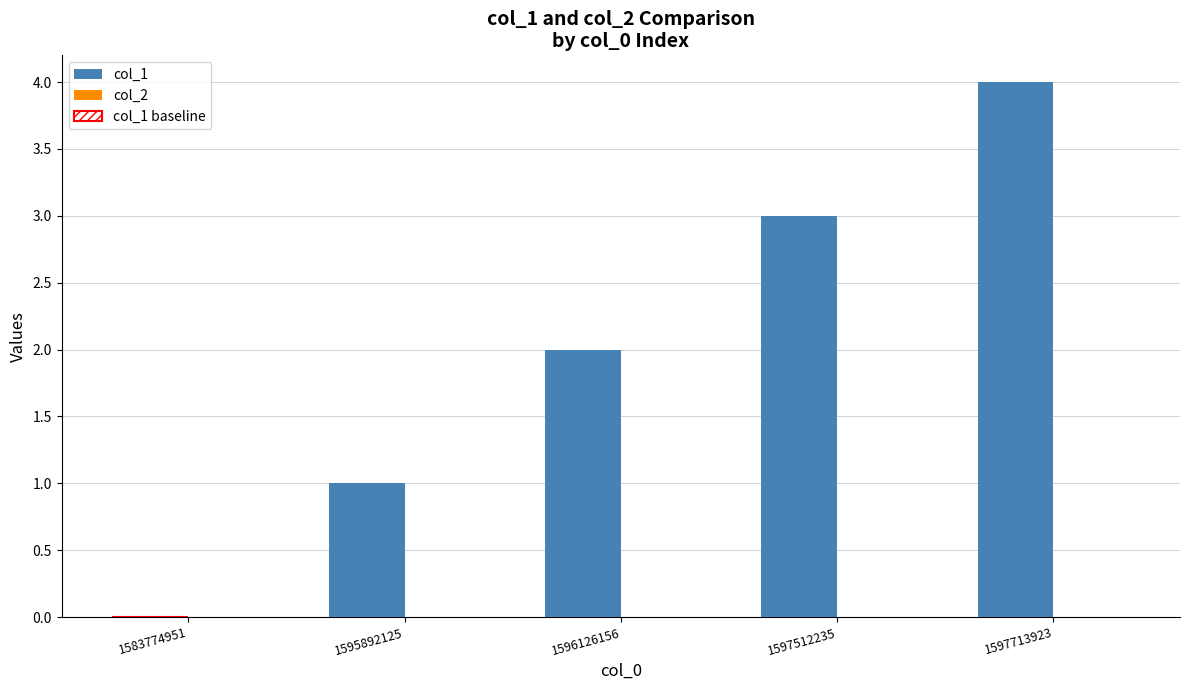

Between 1595892125 and 1597512235, which is larger?

1597512235